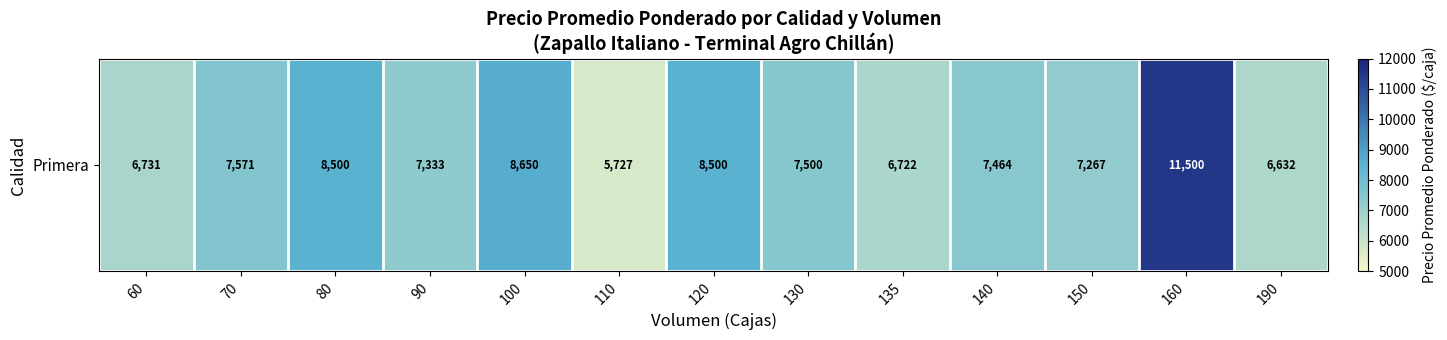

What is the change in value from 90 to 110?

-1606